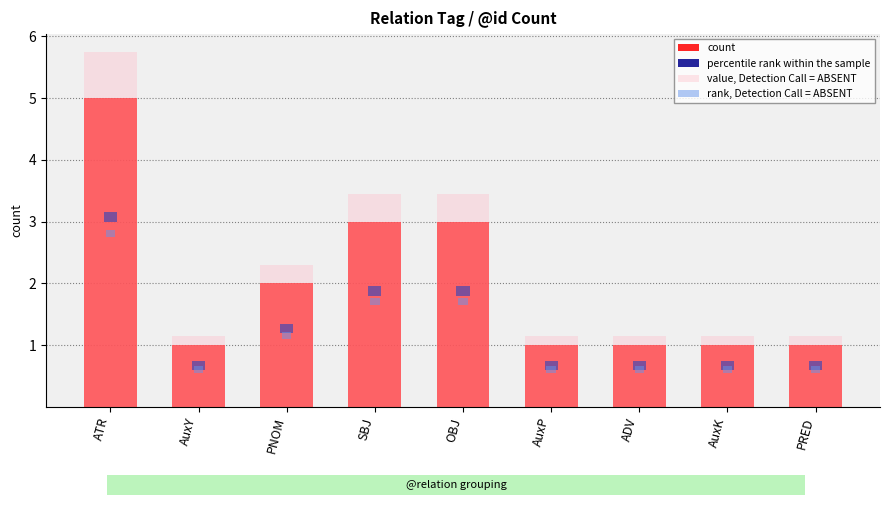

True or false: percentile rank within the sample has a value of 0.1 at OBJ.

True